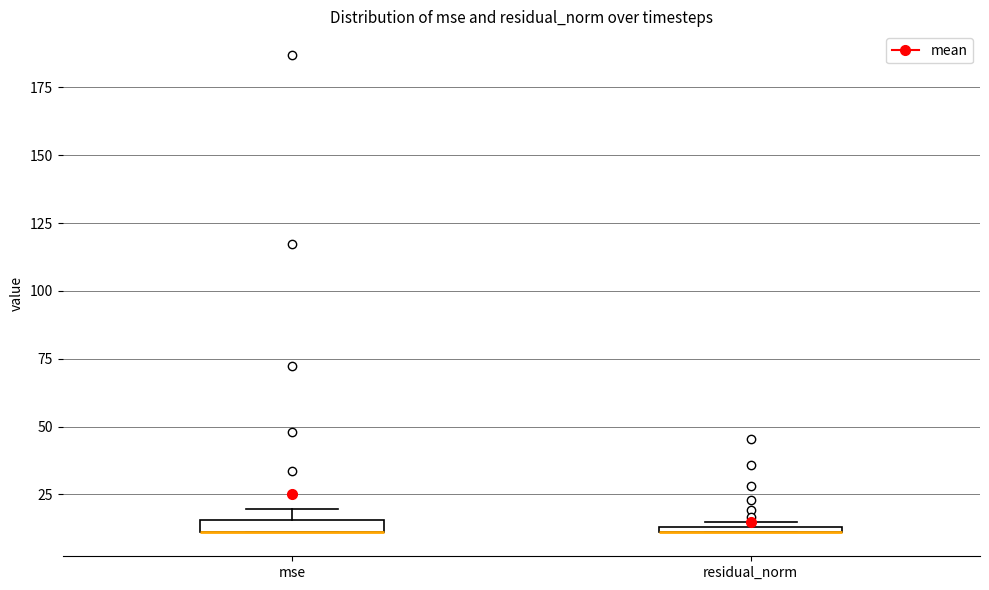

Where is the lower edge of the box for residual_norm on the y-axis? The values are not printed on the chart, so give them approximately, as read against the axis.

10